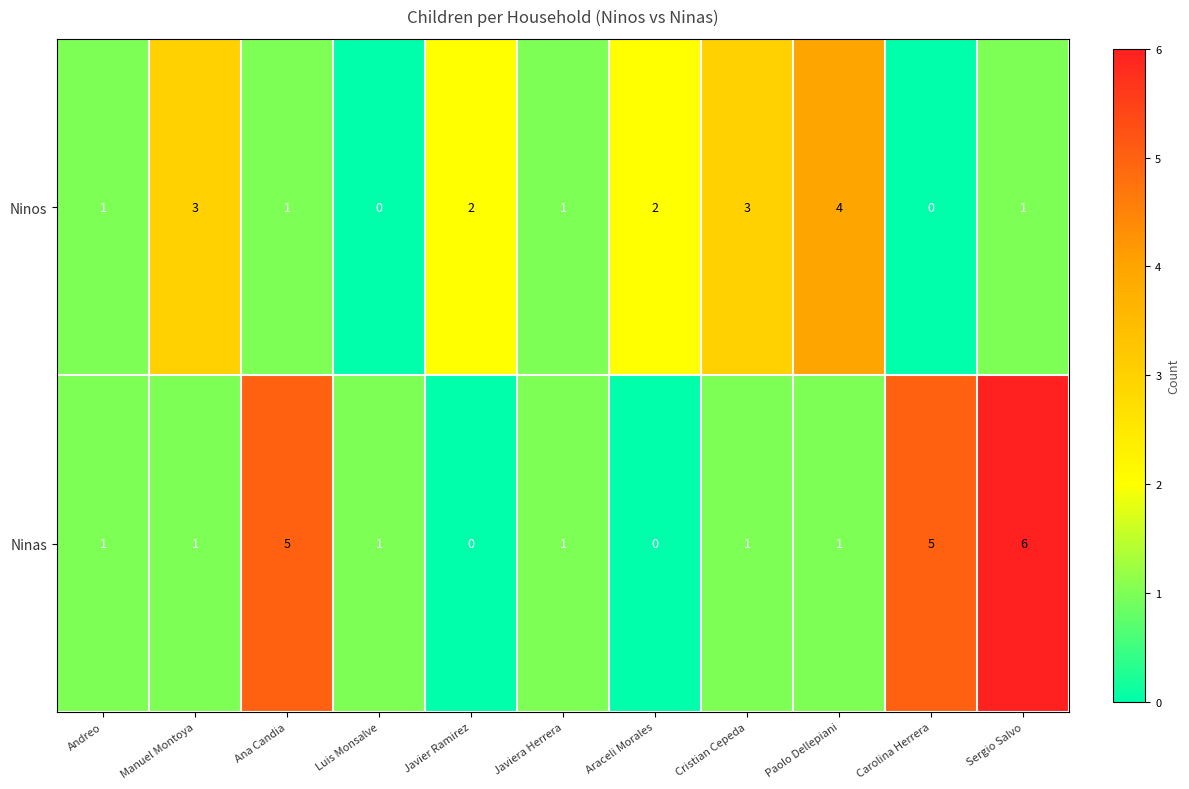

Which label corresponds to the largest value in the chart?

Sergio Salvo